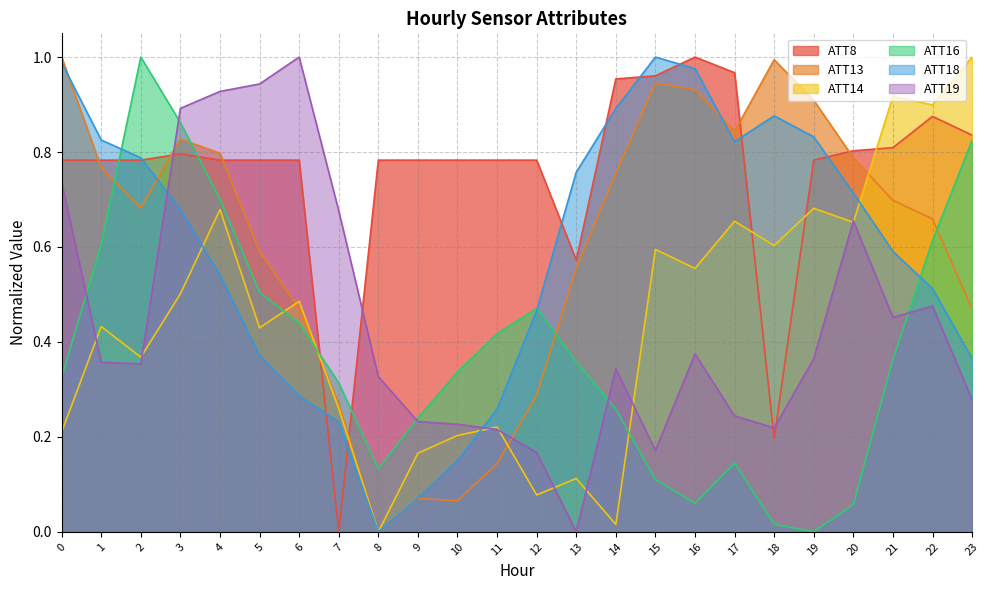

At which category is the sum across all series the highest?

3